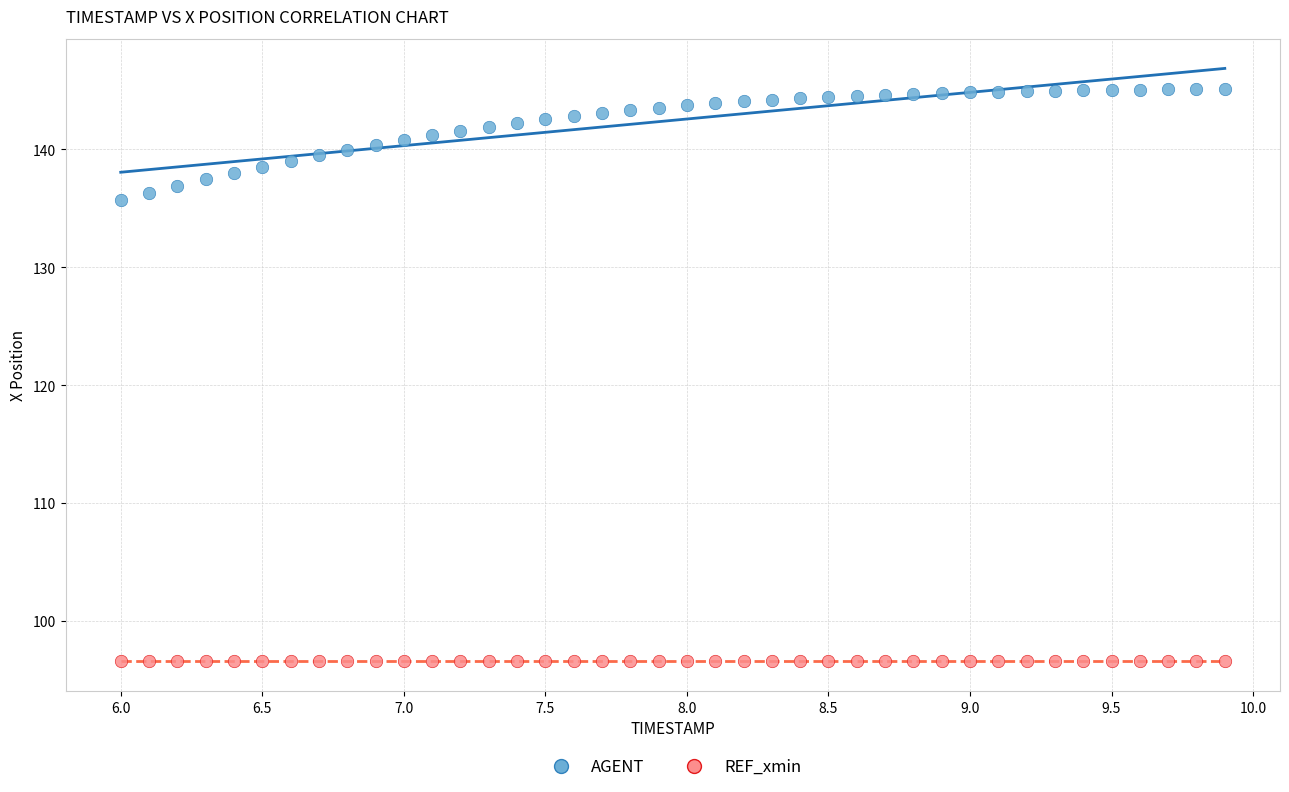

Which series reaches the minimum Y coordinate?

REF_xmin